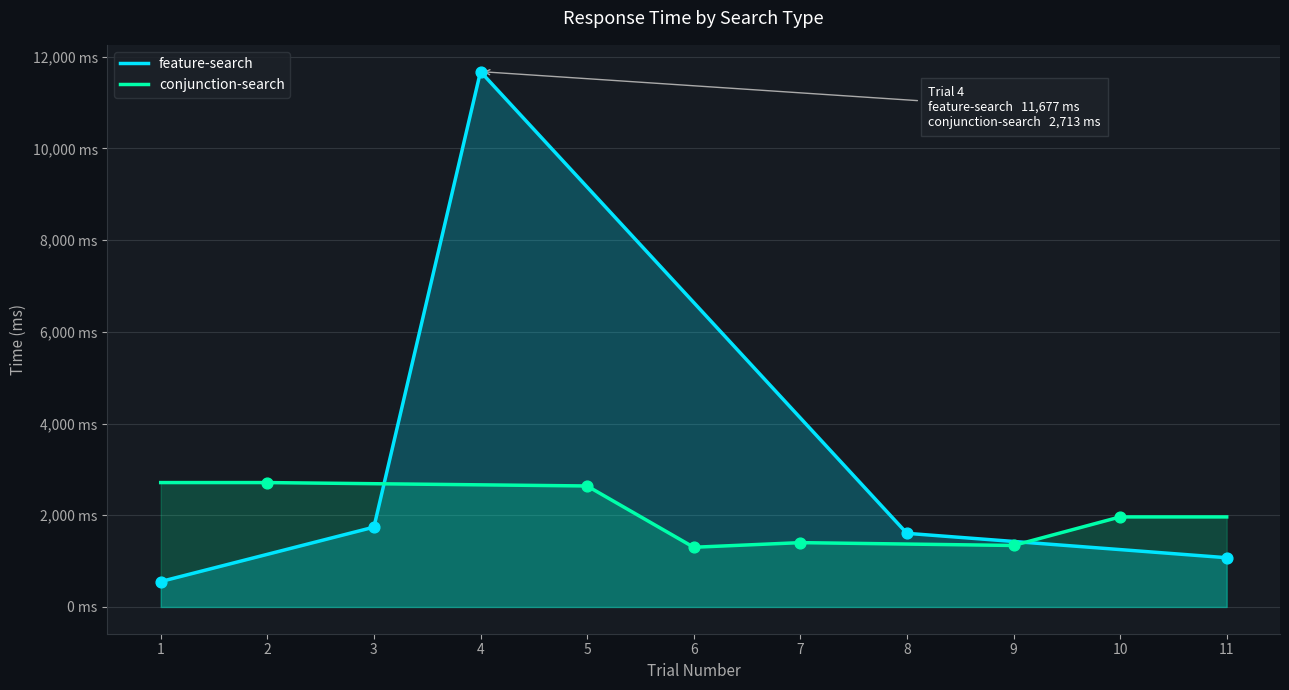

Which series contains the highest Y value?

feature-search